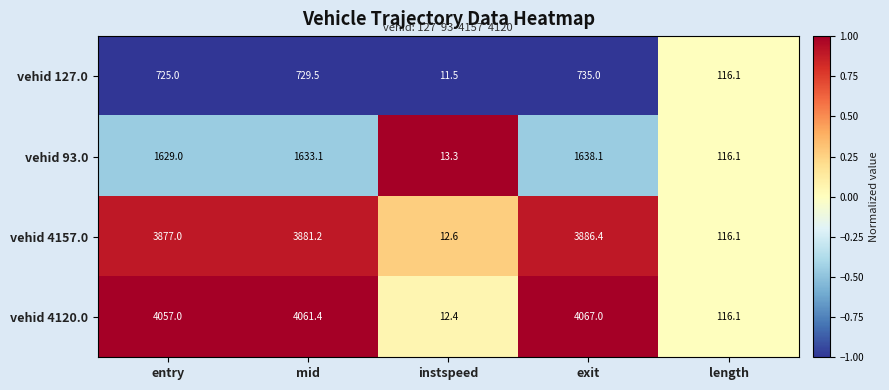

What is the highest value of the vehid 93.0 series?

1638.1